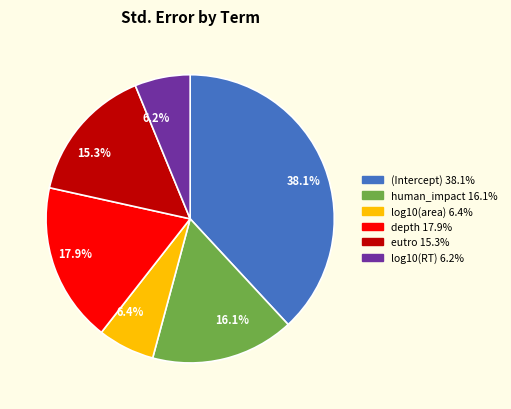

How many slices are in this pie chart?

6